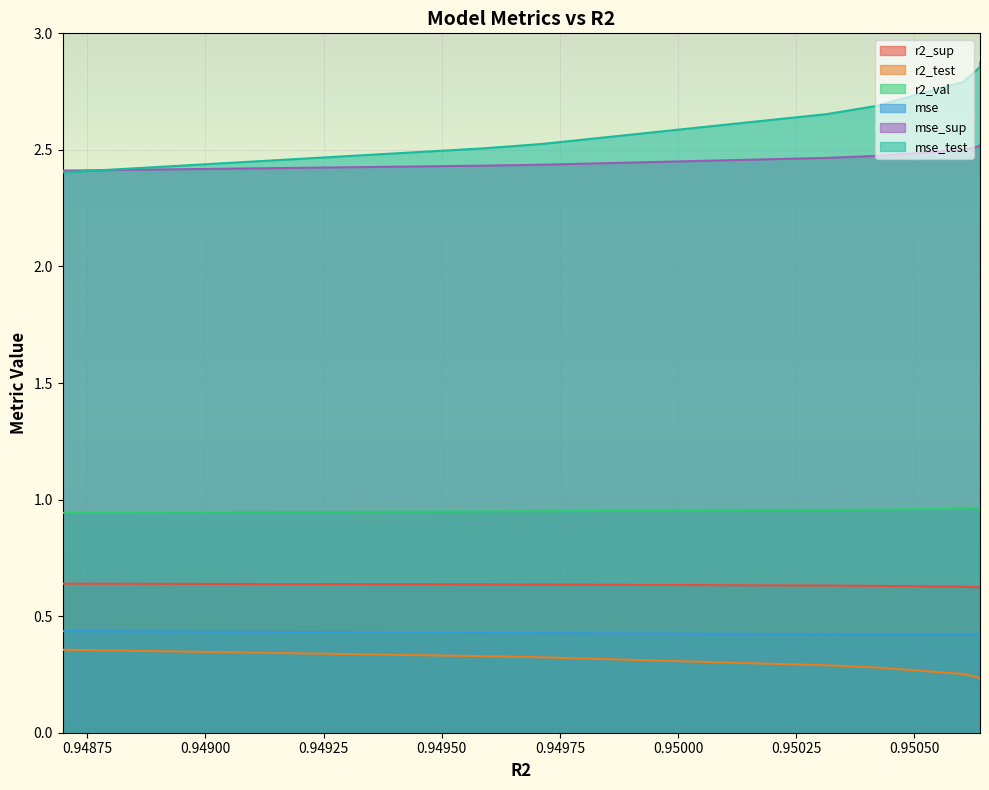

At which label is mse_sup closest to 0?

0.9506385639319682